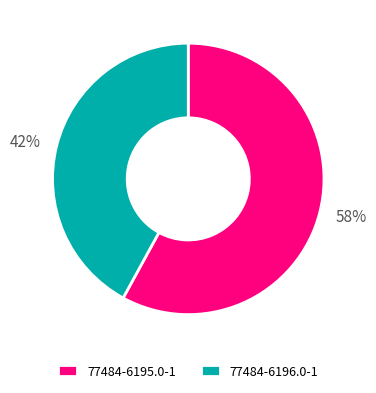

To the nearest percent, what is the difference between the 77484-6196.0-1 and 77484-6195.0-1 slice percentages?

16%